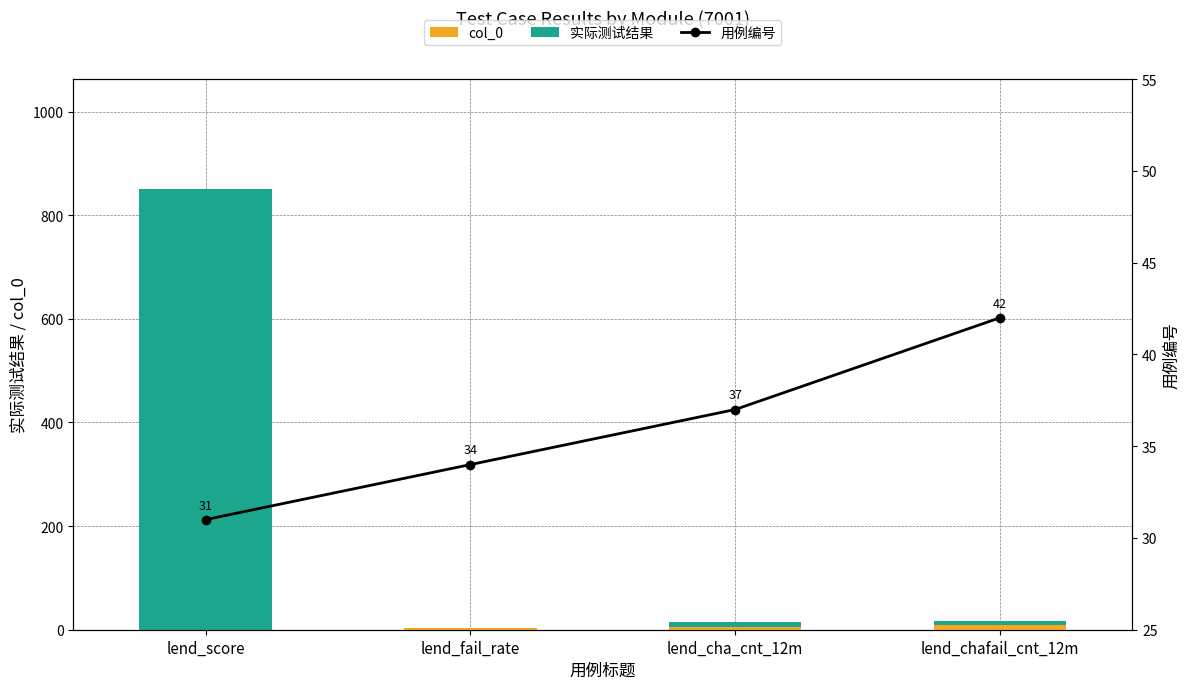

Are the bars grouped side by side (vs. stacked)?

Yes